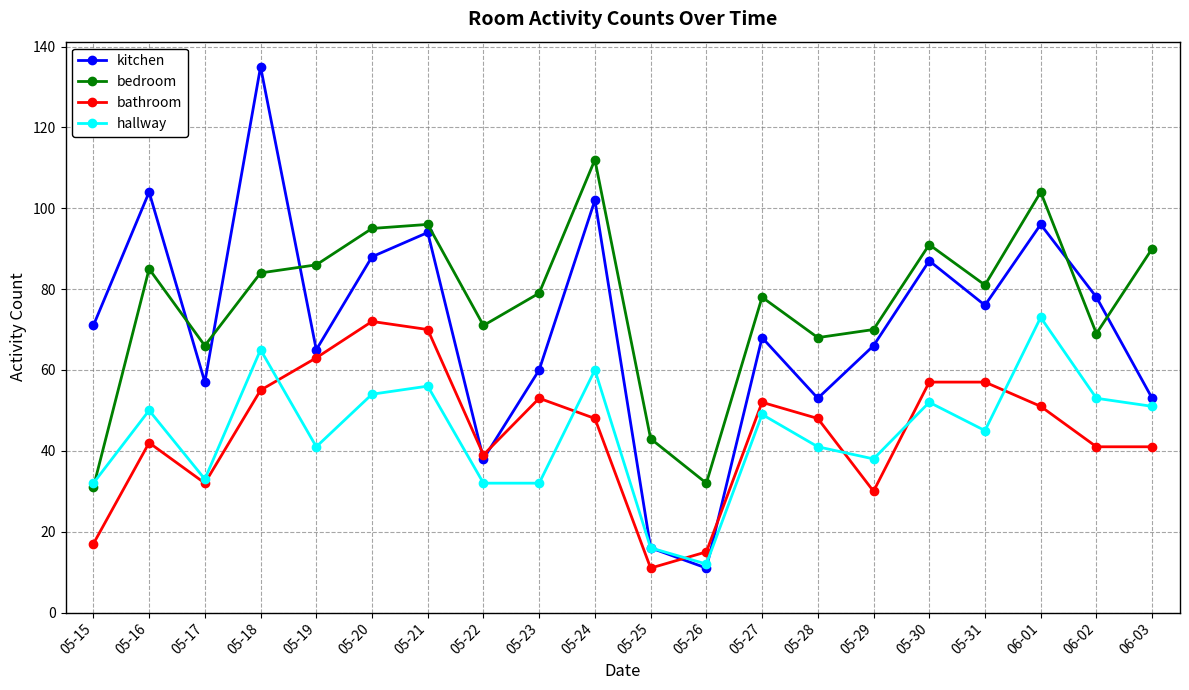

What position from the left is 06-03?

20